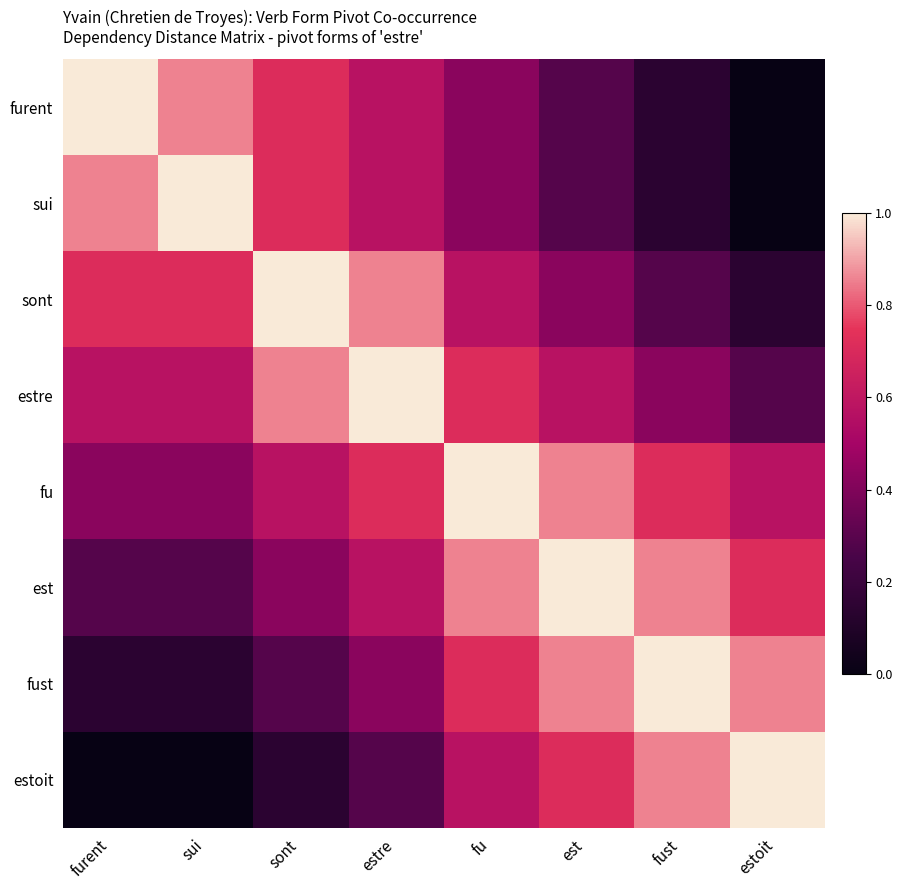

What is the total value across all series at est?

5.0